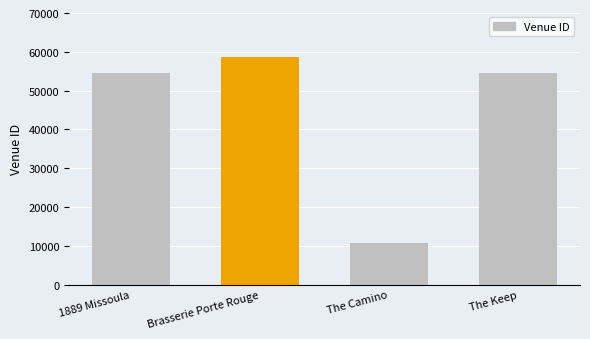

Is it true that the value at Brasserie Porte Rouge is 58653?

True